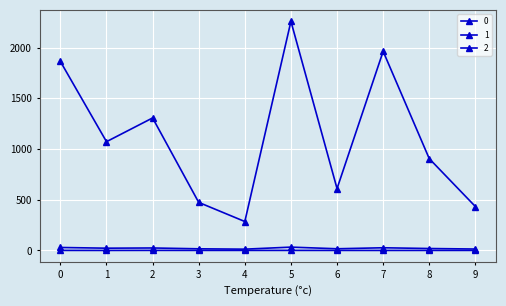

How many distinct data groups are displayed?

3